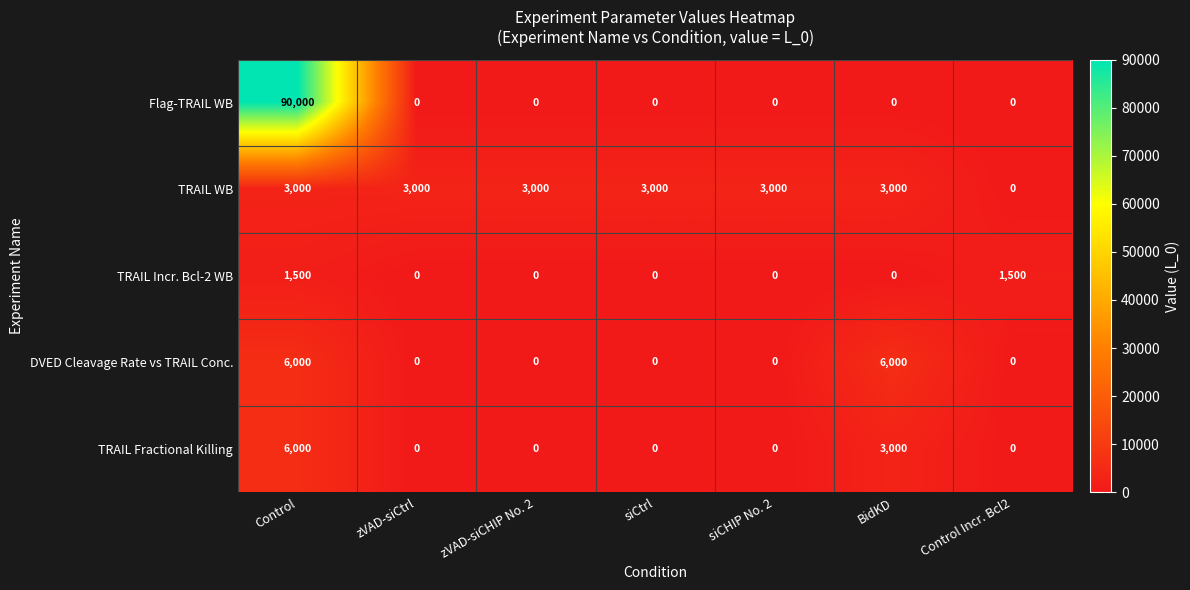

Which series has the largest total across all categories?

Flag-TRAIL WB